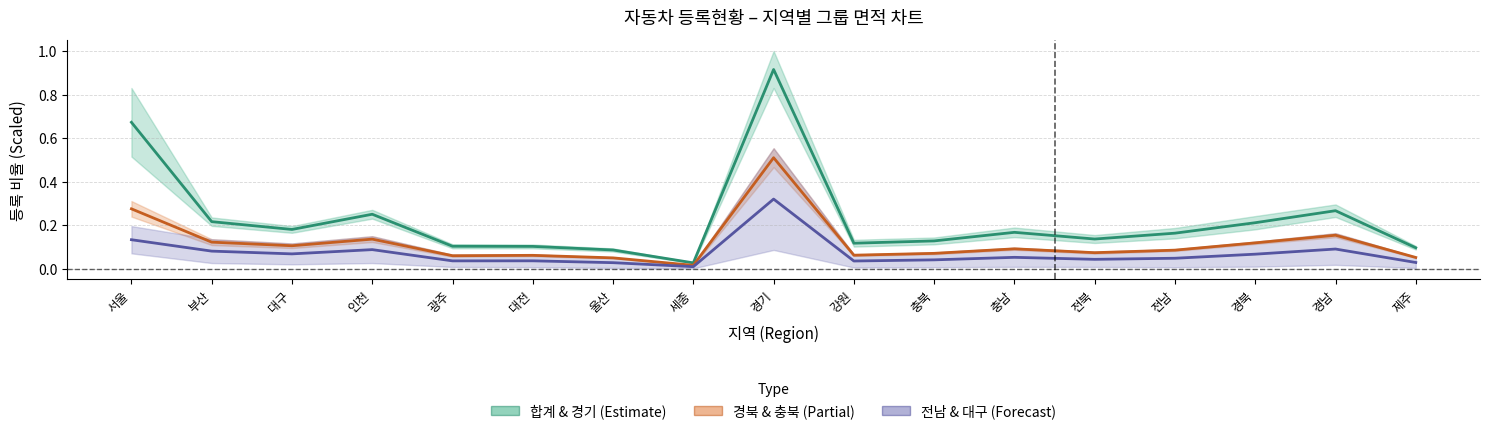

What position from the left is 경북?

15